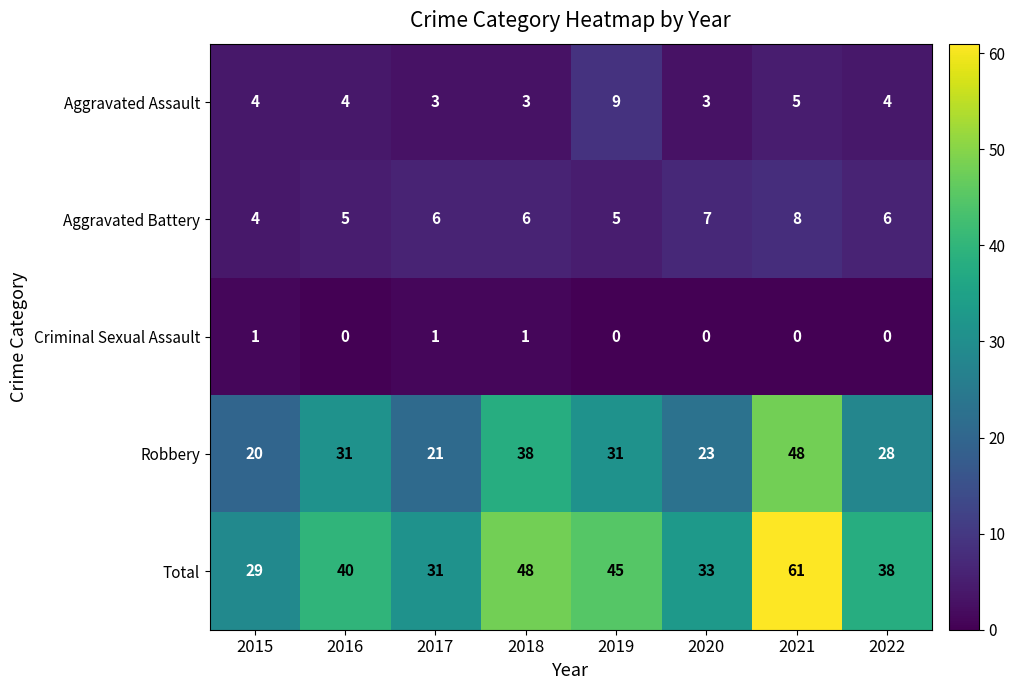

Rank the series at 2018 from lowest to highest value.

Criminal Sexual Assault, Aggravated Assault, Aggravated Battery, Robbery, Total